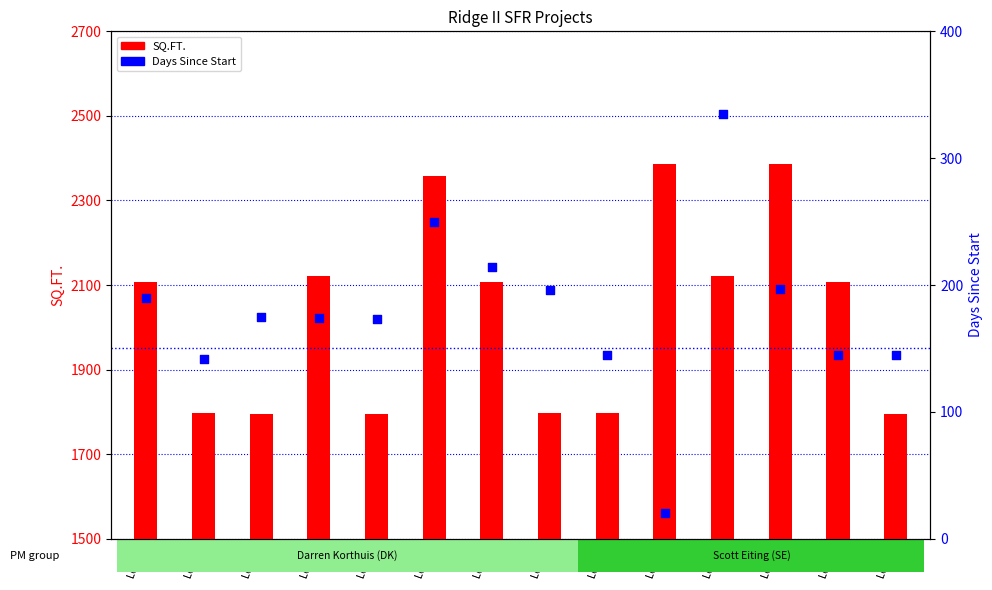

Which series has the largest Y range (max minus min)?

SQ.FT.